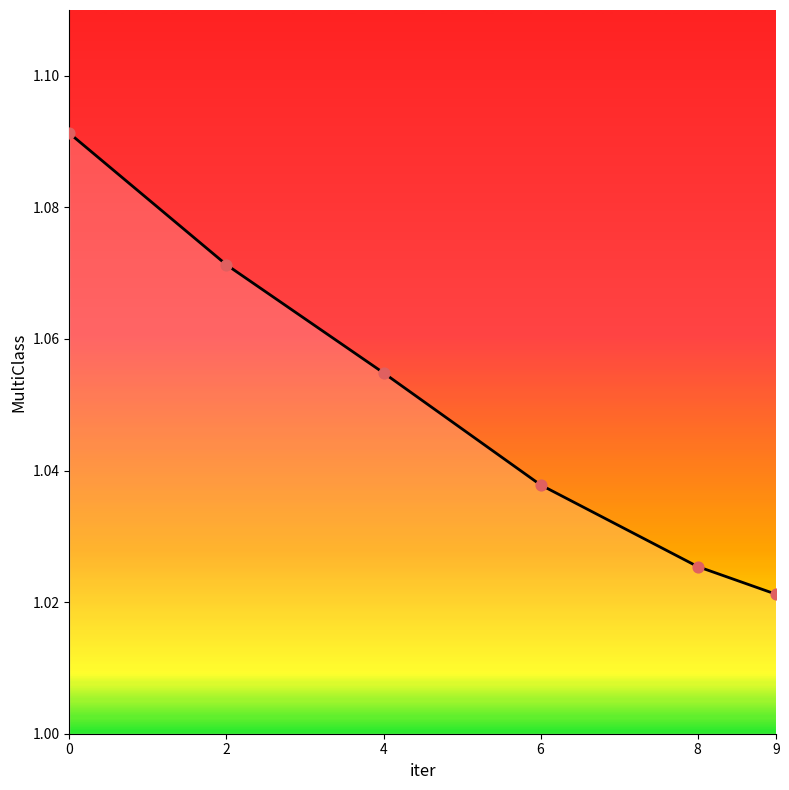

Which category has the lowest value across all series?

9